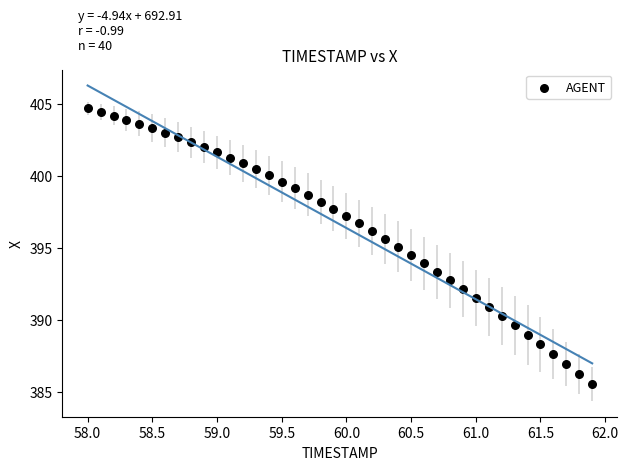

What is the range of X values (max minus min)?

3.9